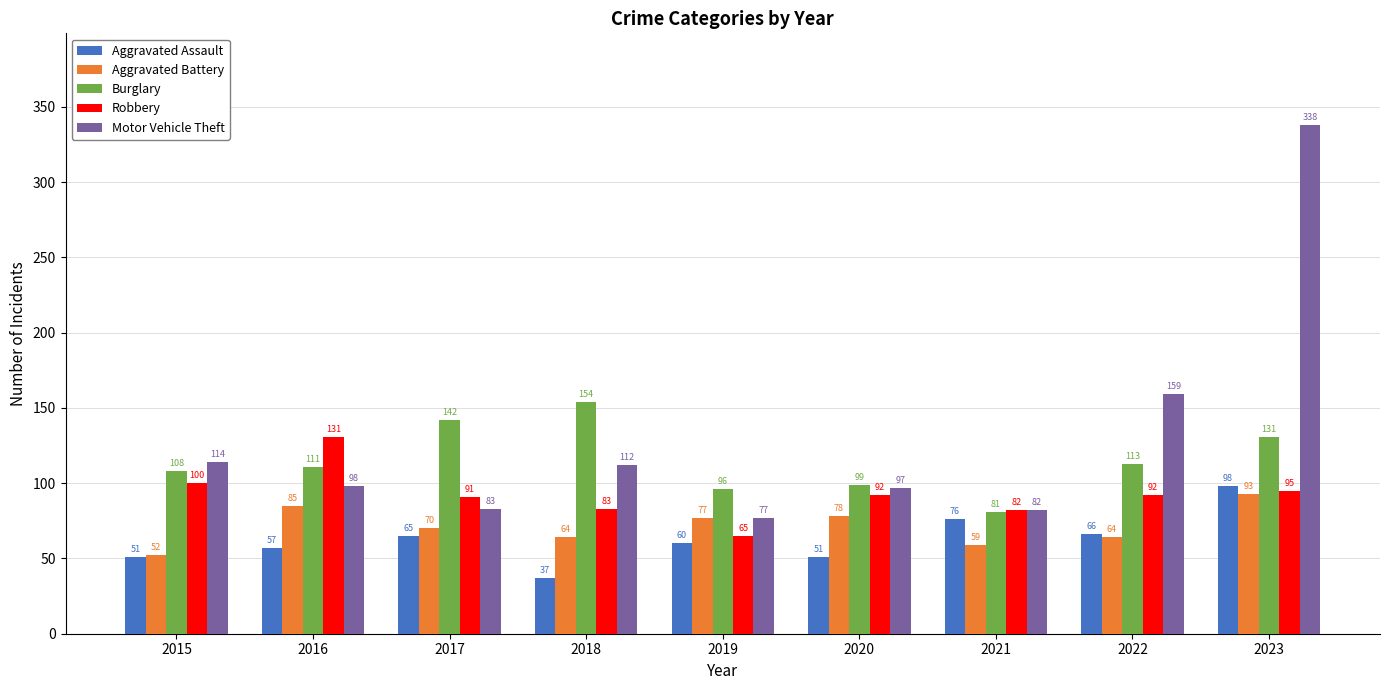

Which category has the highest value across all series?

2023